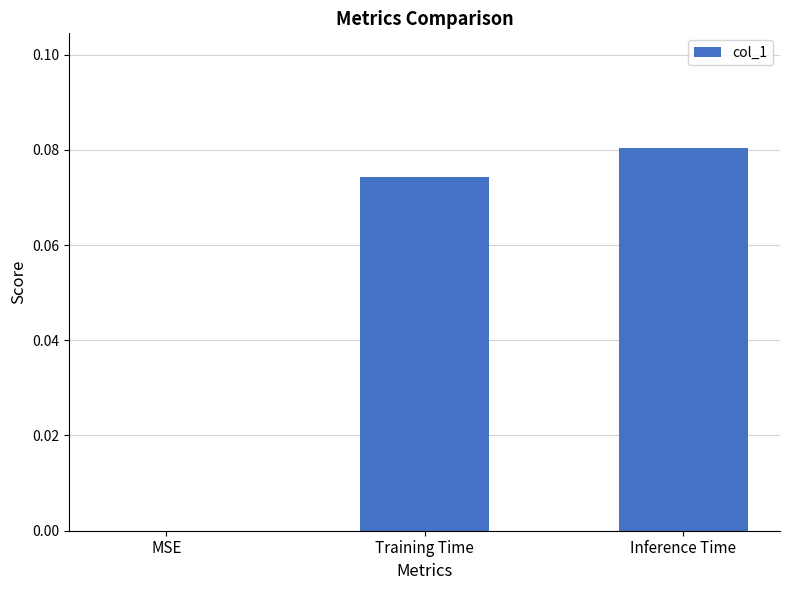

At which category does the chart reach its peak across all series?

Inference Time